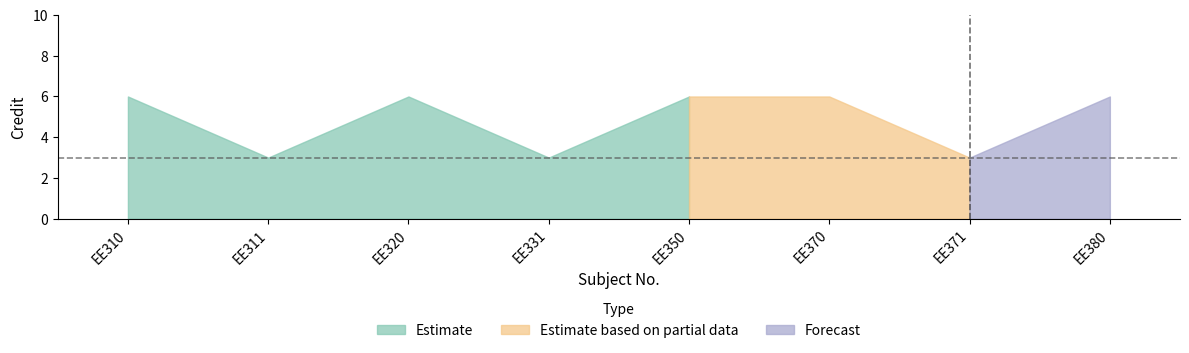

Count the number of categories in the chart.

8